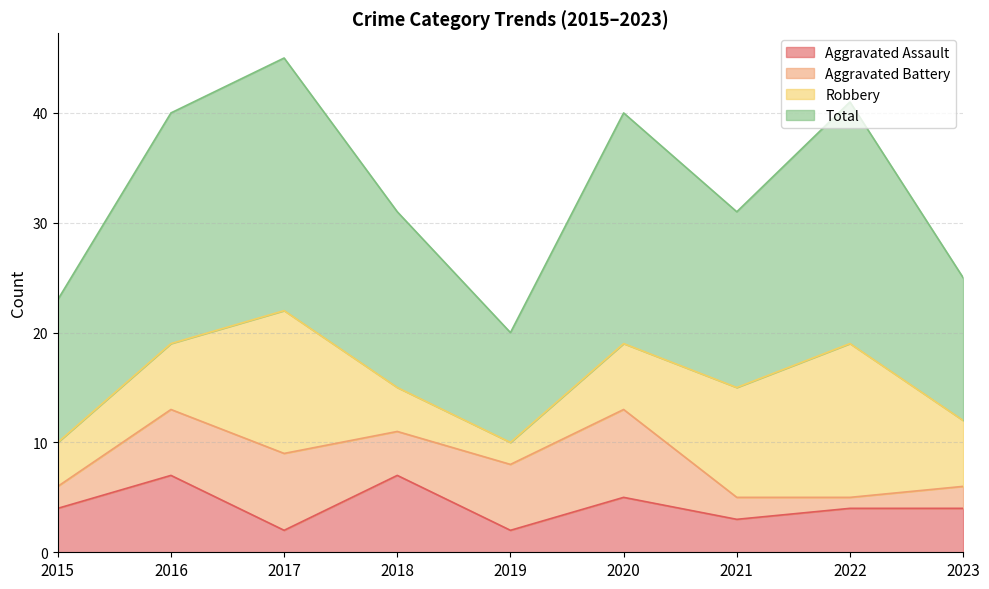

Is it true that Aggravated Assault equals 2 at 2019?

True